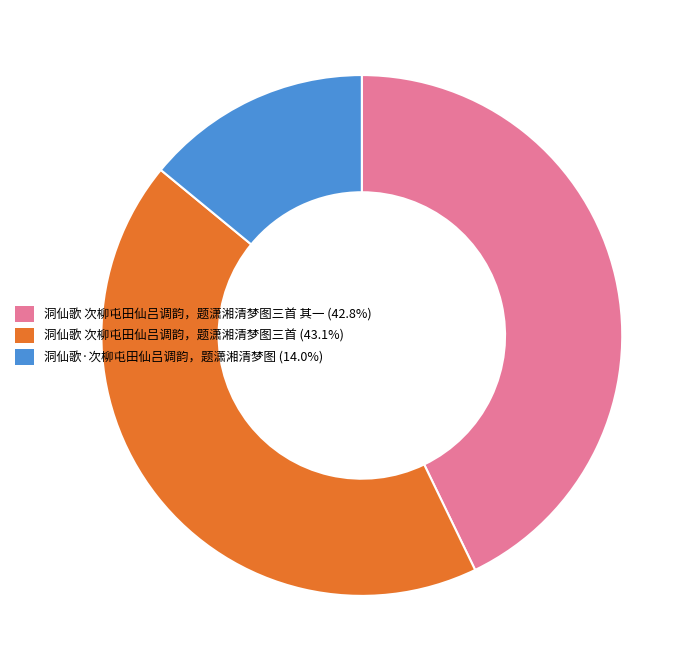

Is there a majority slice in this chart?

No